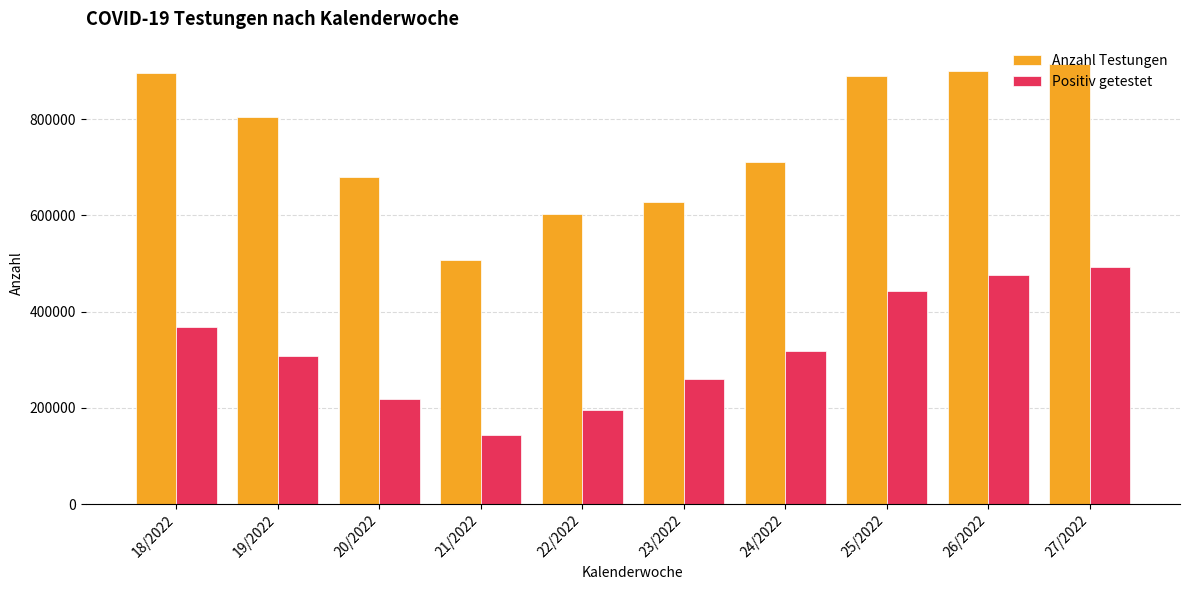

What is the label of the 3rd bar from the left?

20/2022